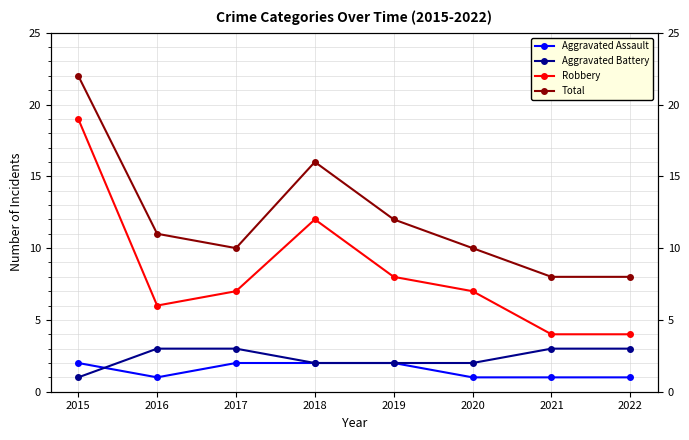

In Aggravated Assault, how many points are lower than both neighbors (excluding endpoints)?

1